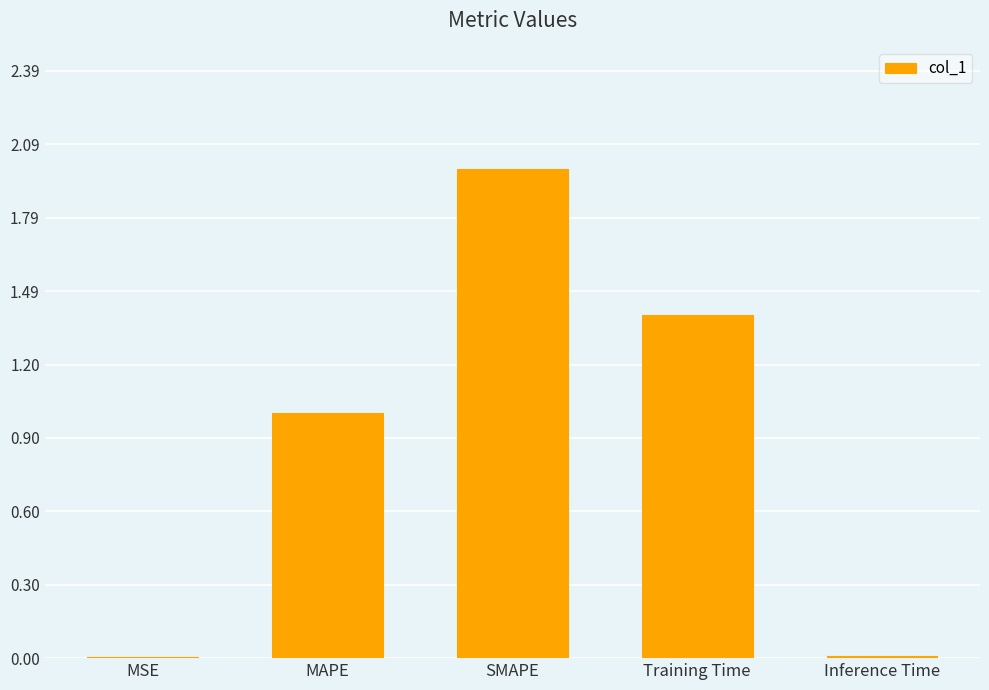

What is the average value?

0.9